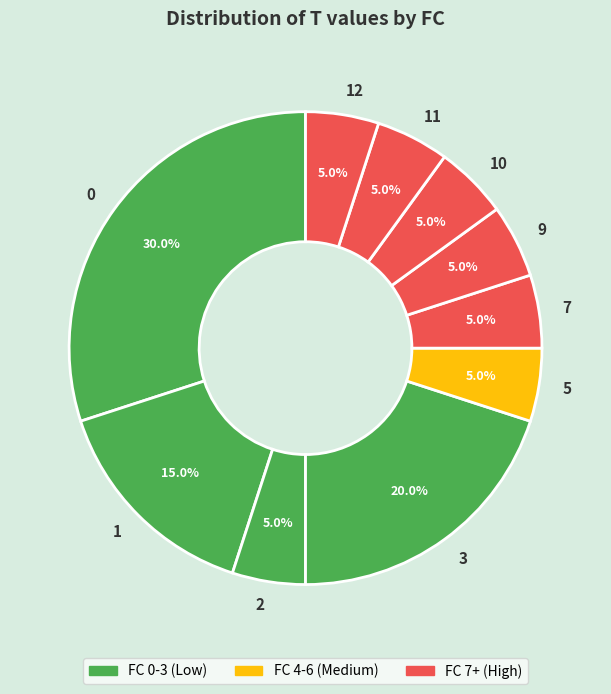

To the nearest percent, what percentage of the pie is 3?

20%